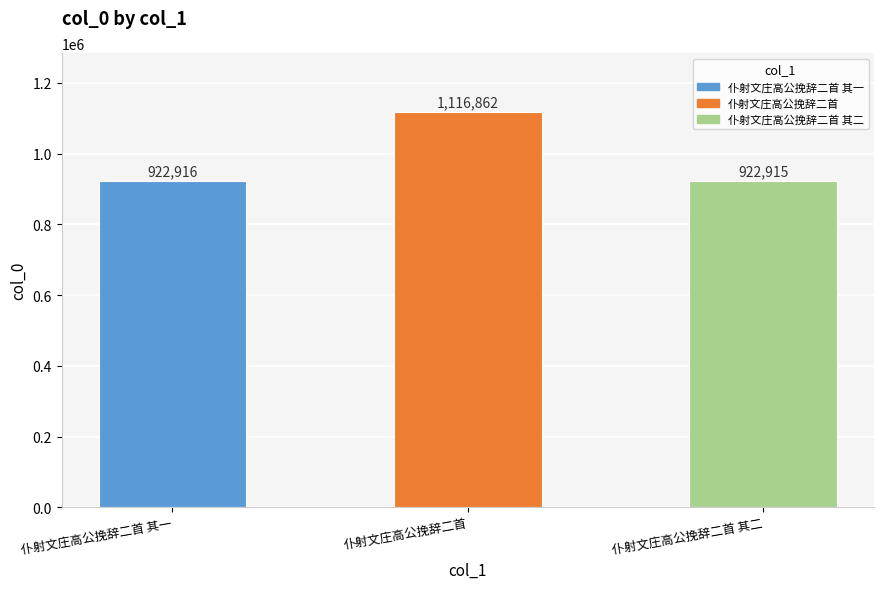

Count the number of data series in this chart.

1